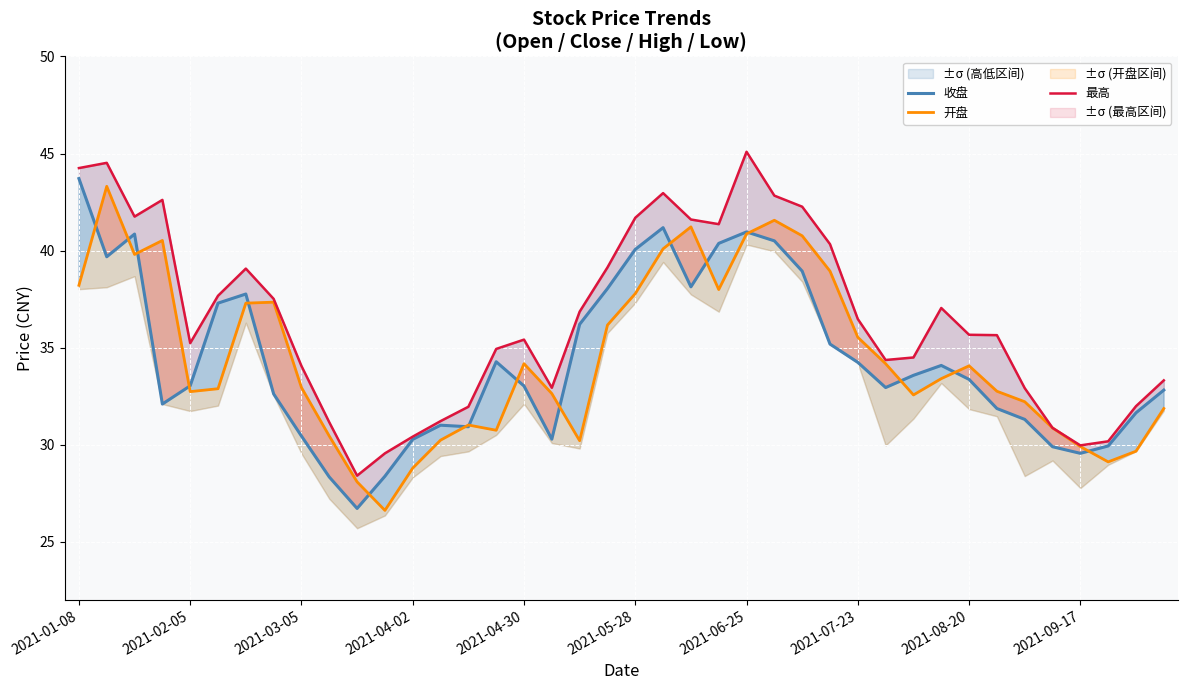

Which has a higher value, 12 or 21?

21